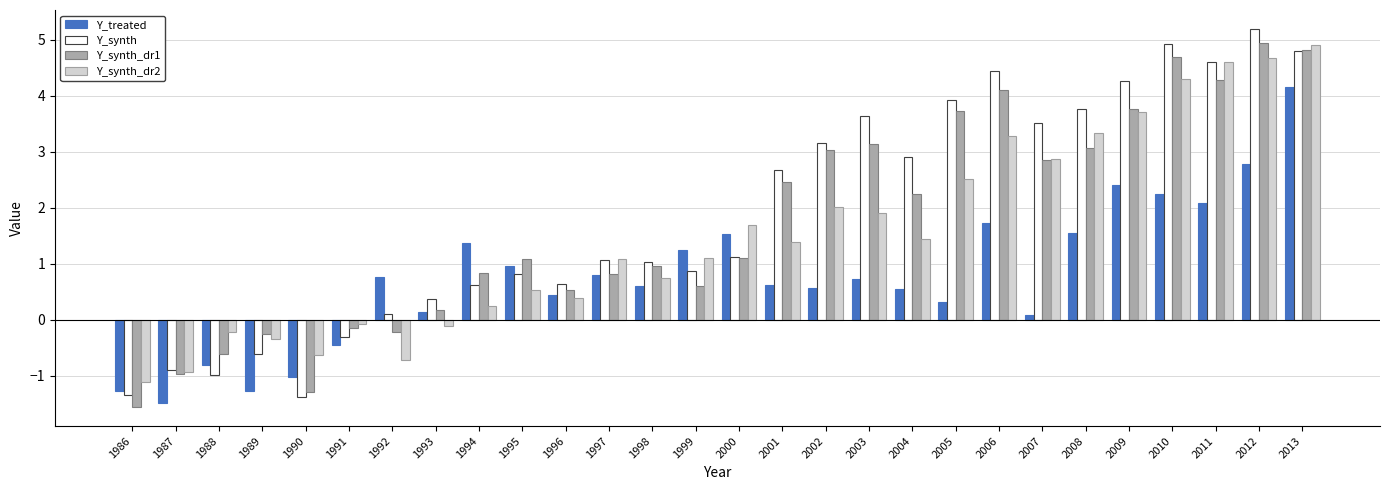

Which series changed the most between 1988 and 1997?

Y_synth